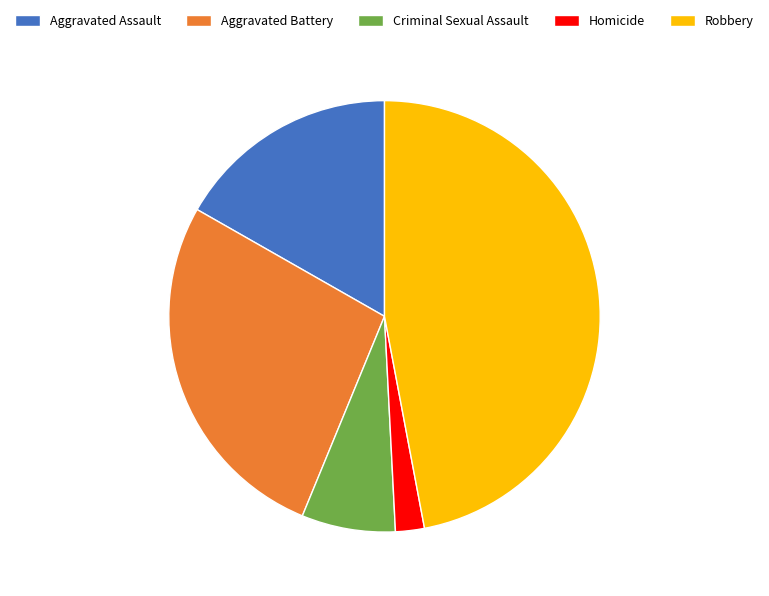

Rank the categories by value from highest to lowest.

Robbery, Aggravated Battery, Aggravated Assault, Criminal Sexual Assault, Homicide